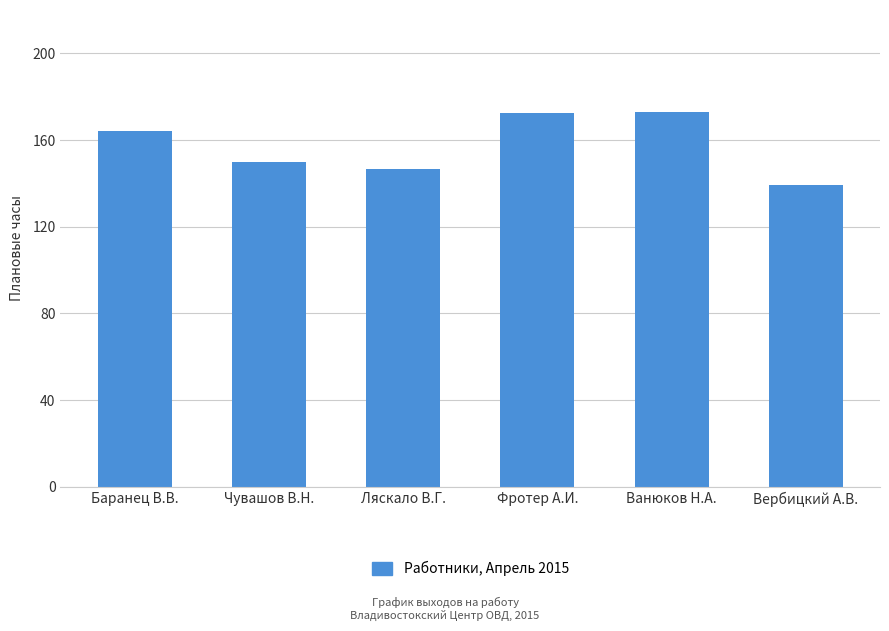

What is the change in value from Фротер А.И. to Ванюков Н.А.?

+0.7